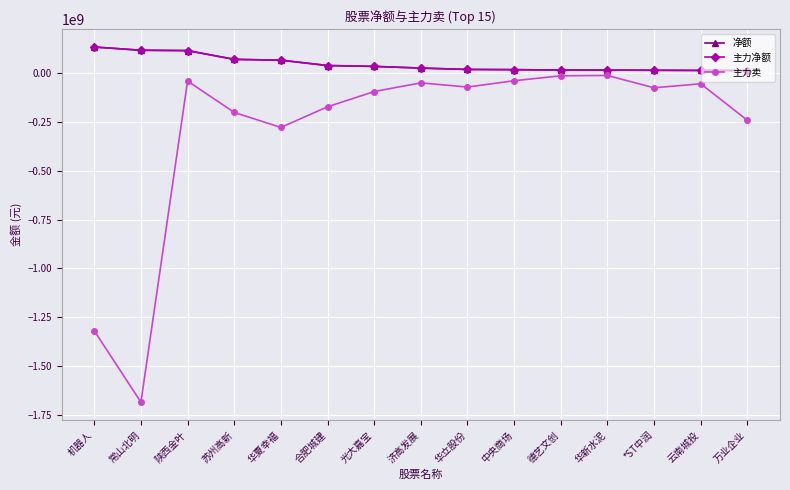

Between 济高发展 and 万业企业, which series saw the biggest shift?

主力卖